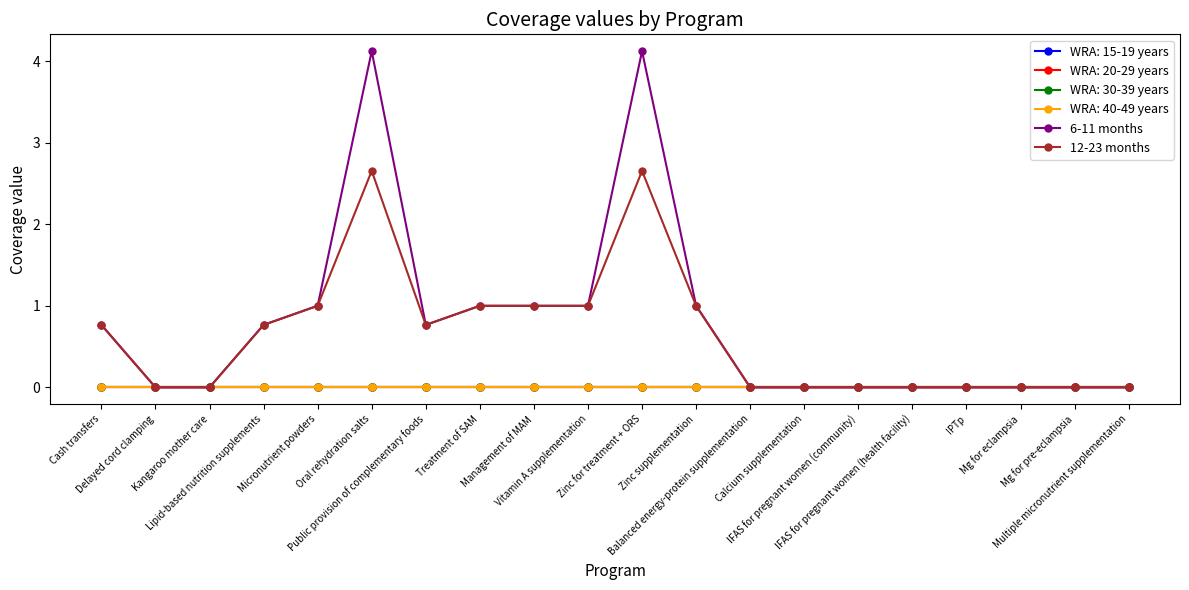

True or false: 6-11 months has a value of 0.4 at Vitamin A supplementation.

False